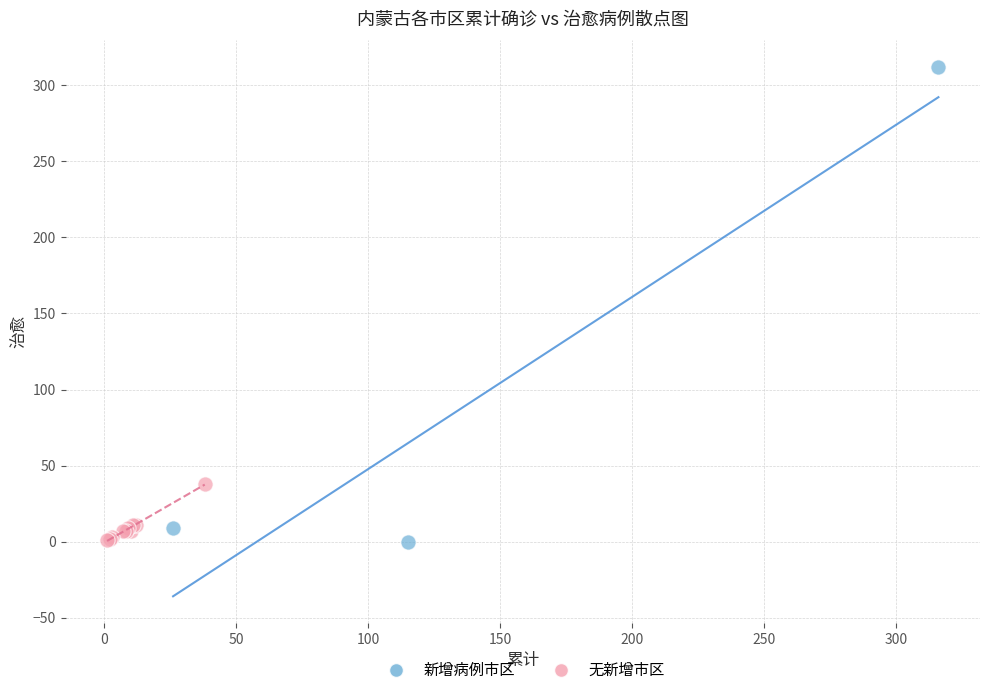

Which series has the widest spread of Y values?

新增病例市区